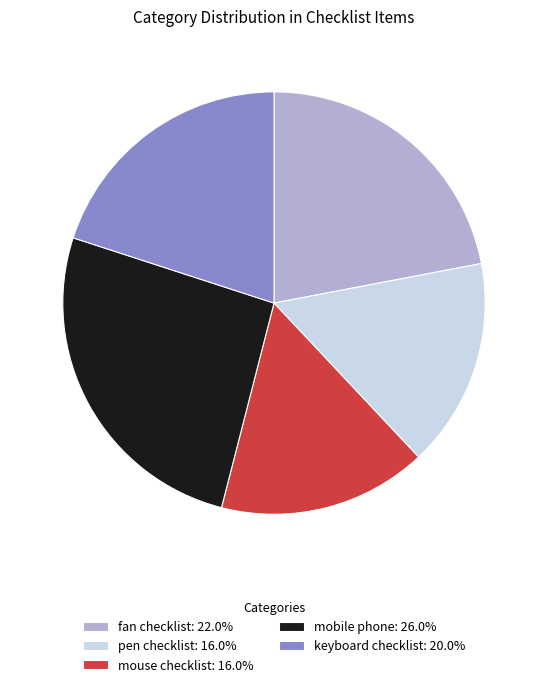

Do keyboard checklist: 20.0% and fan checklist: 22.0% together represent more than half of the pie?

No